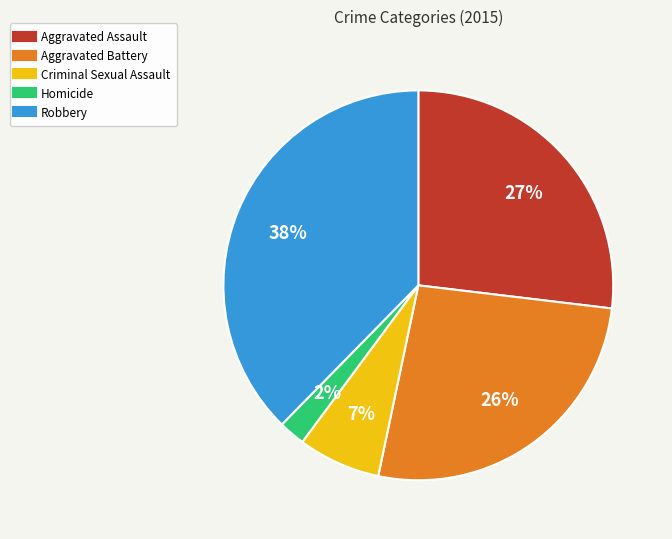

Is Robbery the majority of the pie?

No